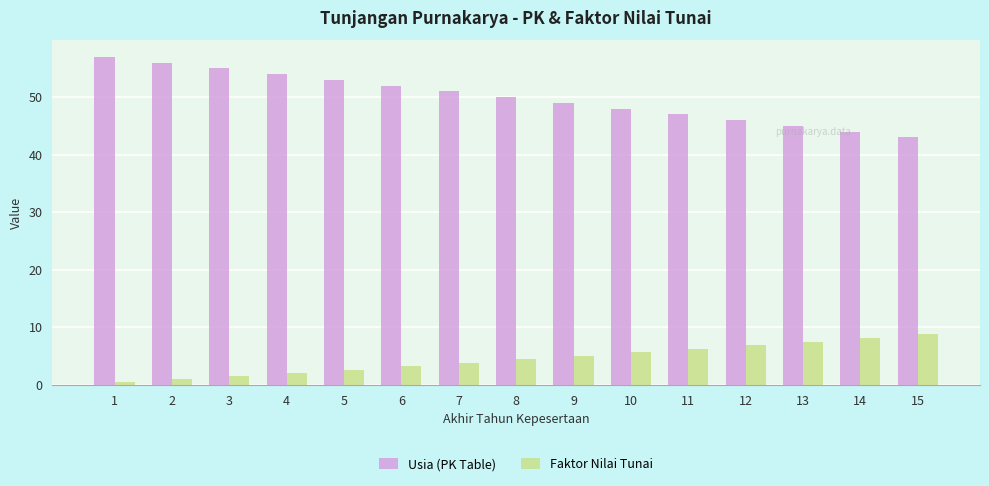

What is the total value across all series at 2?

57.0